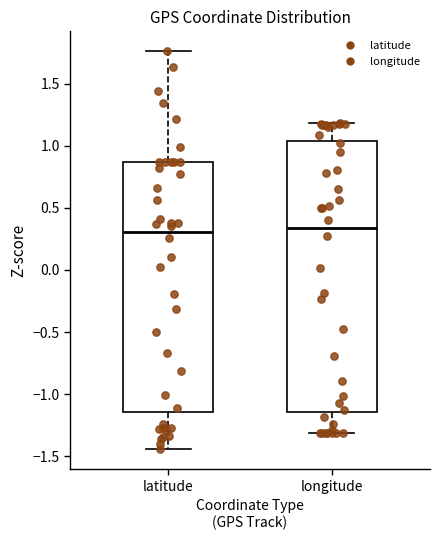

Reading left to right, transcribe this box plot: for each box, give where its median line is, the range the box spans, and where its two whiskers end, as read against the y-axis. The values are not printed on the chart, so give them approximately, as read against the axis.

latitude: median 0.30, box -1.15 to 0.85, whiskers -1.45 to 1.75
longitude: median 0.35, box -1.15 to 1.05, whiskers -1.30 to 1.20